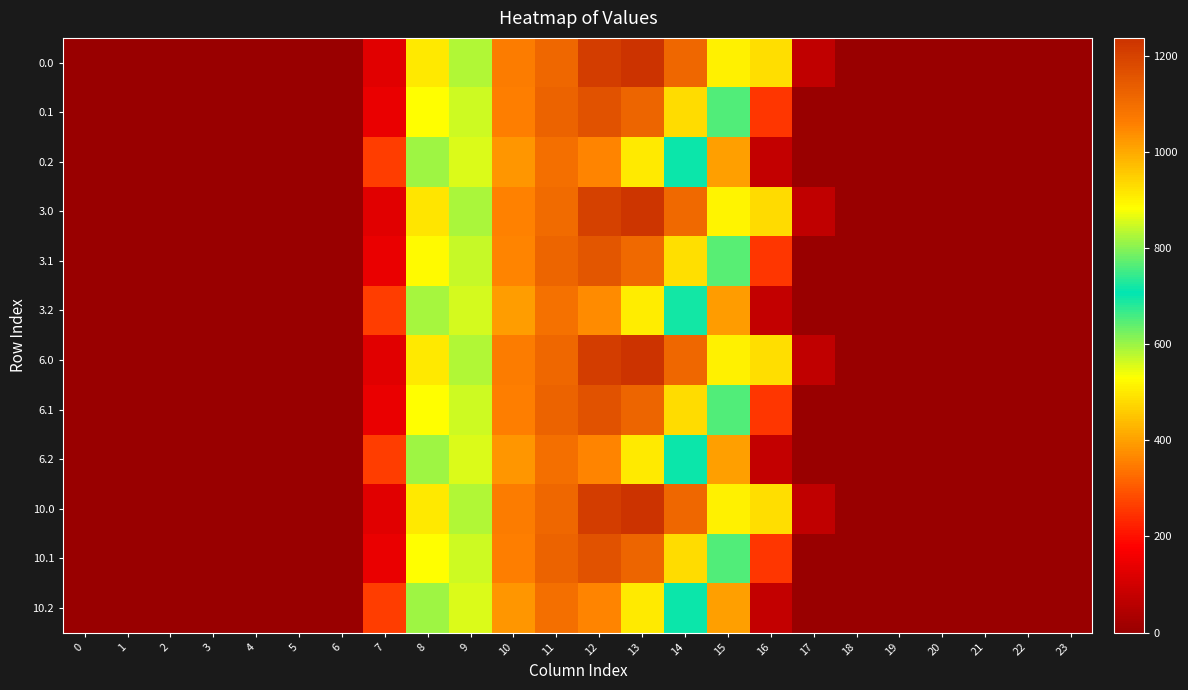

How many series are shown in this chart?

12